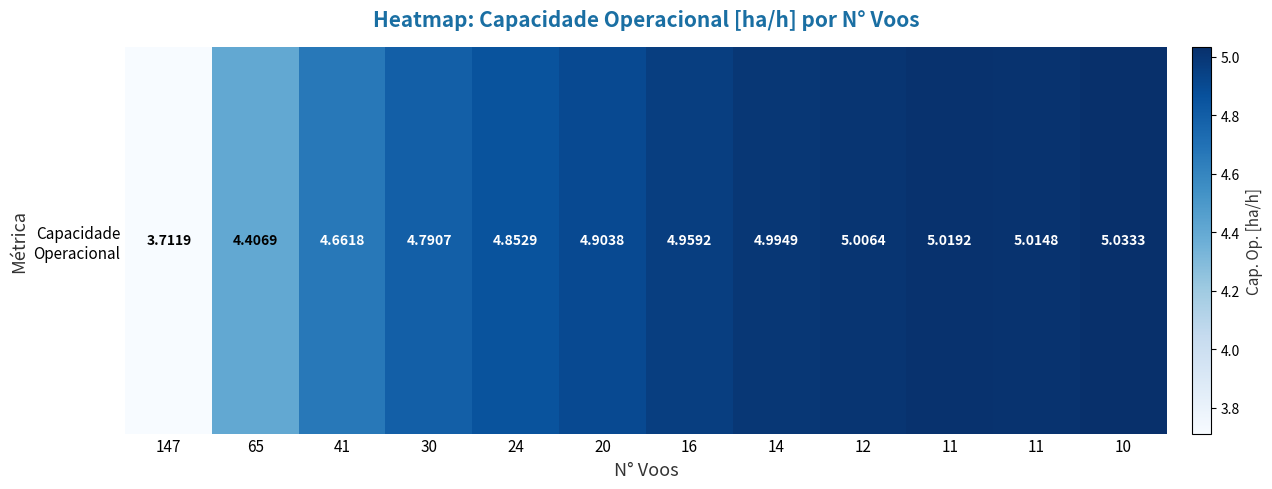

The value at 11 is 5.0. True or false?

True